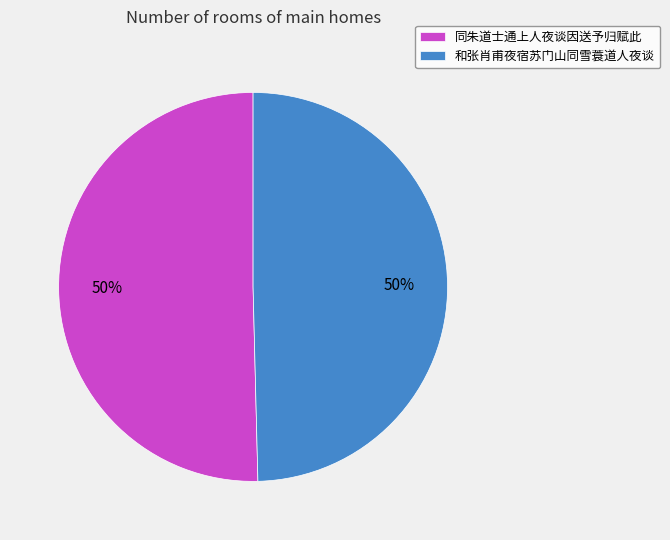

What is the ratio of the value at 同朱道士通上人夜谈因送予归赋此 to the value at 和张肖甫夜宿苏门山同雪蓑道人夜谈?

1.0